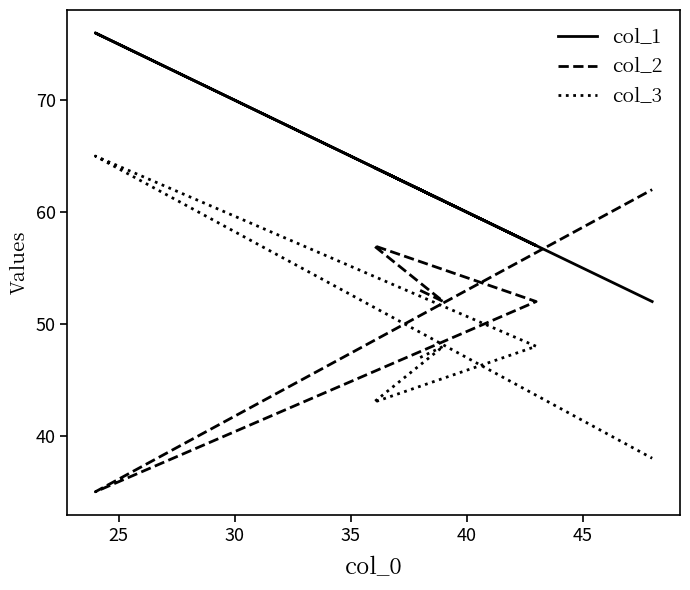

Which series has the widest spread of values?

col_2